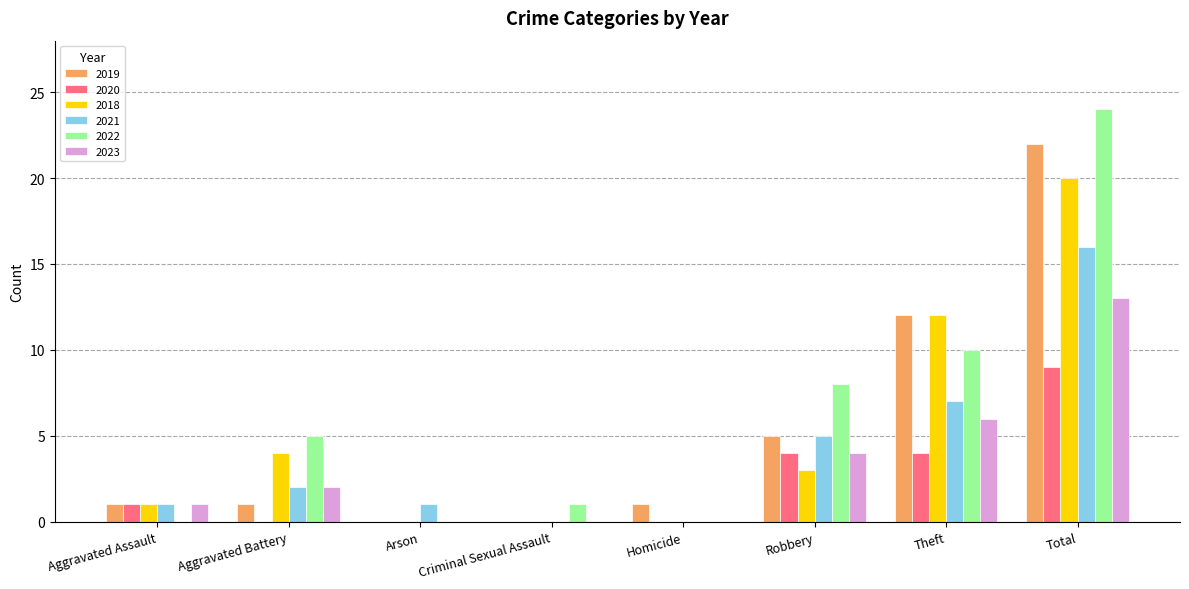

How many distinct data groups are displayed?

6